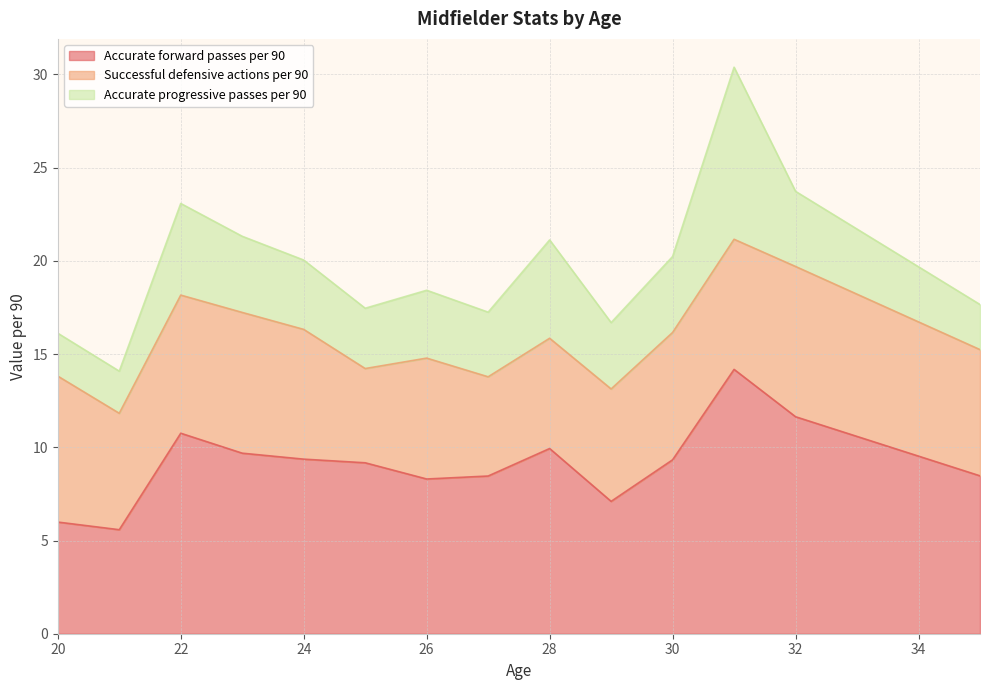

What are all the series names shown in the legend?

Accurate forward passes per 90, Successful defensive actions per 90, Accurate progressive passes per 90